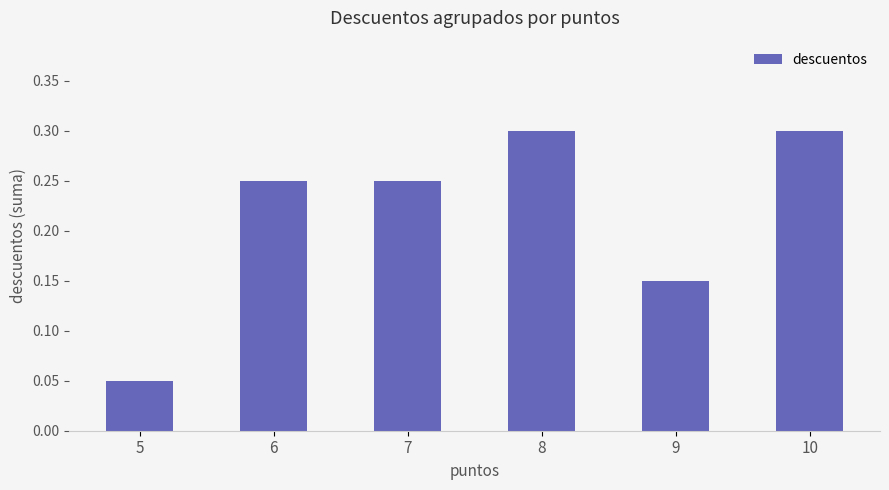

What is the value of the 4th bar from the left?

0.3